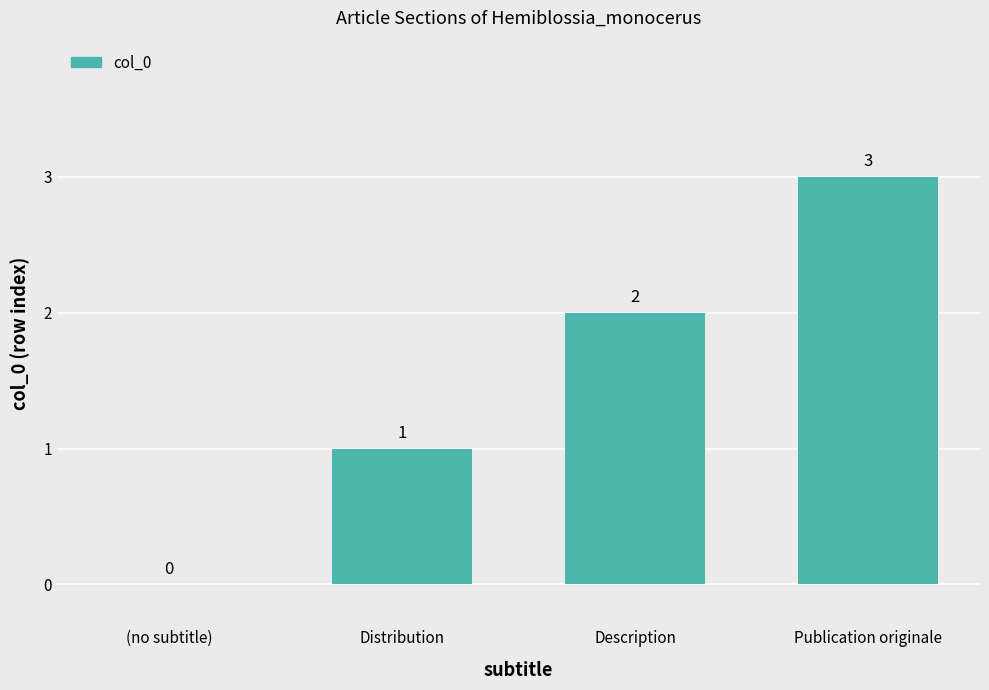

Reading right to left, what are all the values shown in this chart?

Publication originale=3	Description=2	Distribution=1	(no subtitle)=0